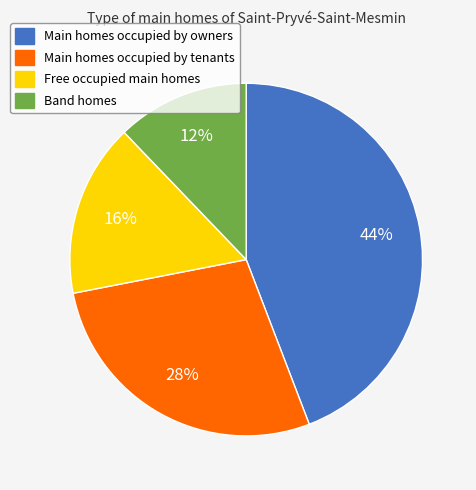

How many slices are in this pie chart?

4